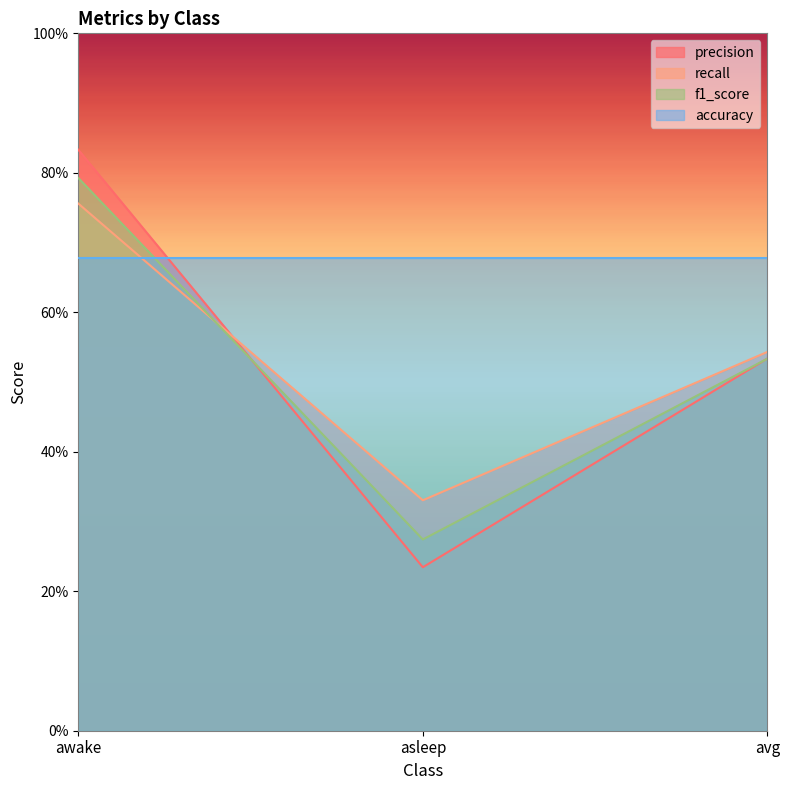

What are all the series names shown in the legend?

precision, recall, f1_score, accuracy